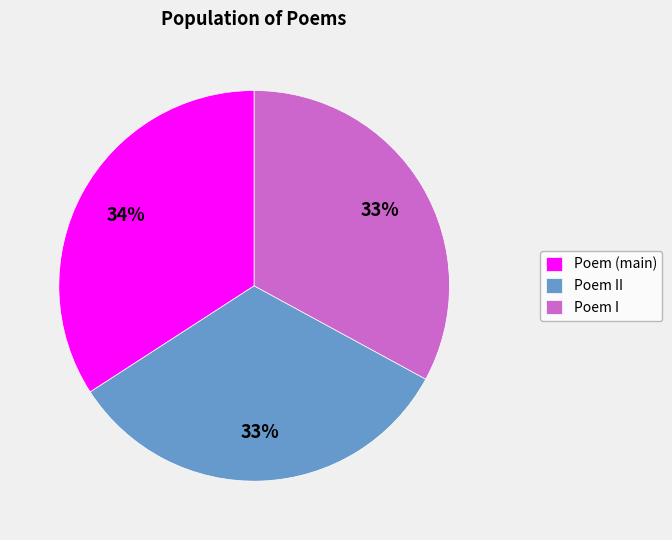

Is it true that Poem I is 42% of the pie?

False